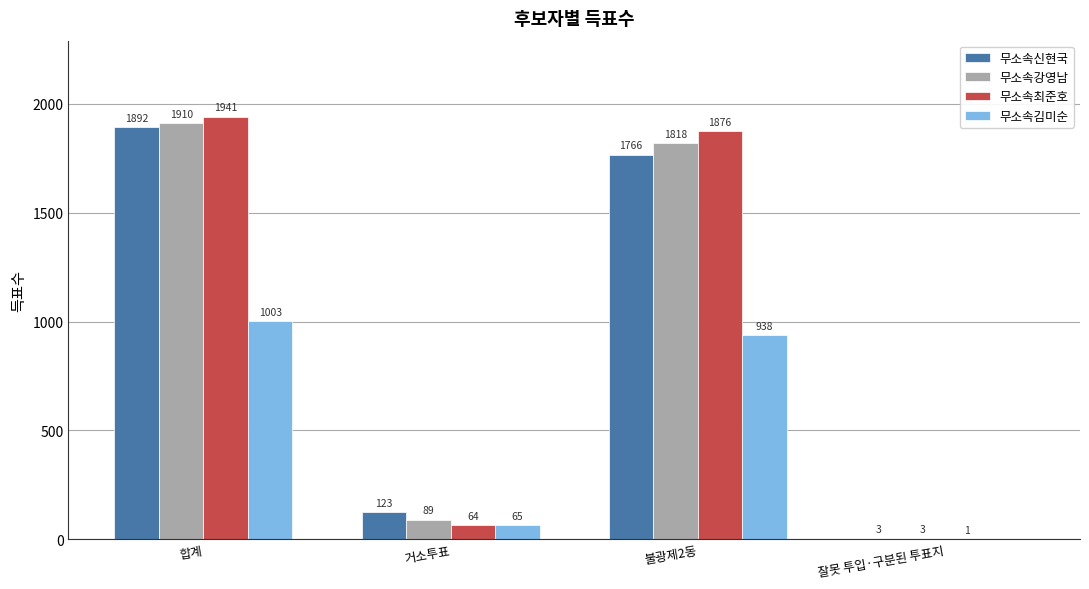

What is the average value of the 무소속김미순 series?

502